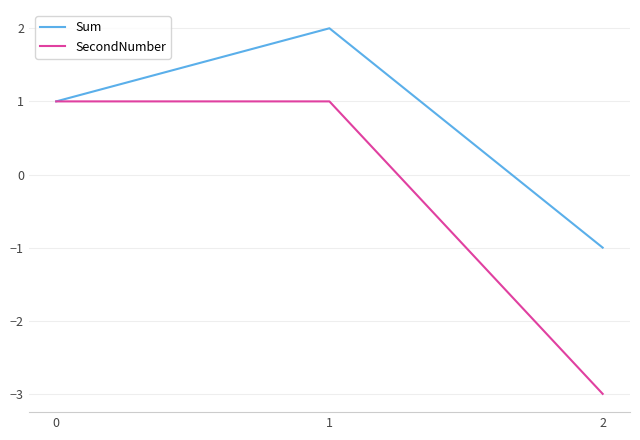

What is the smallest value displayed?

-3